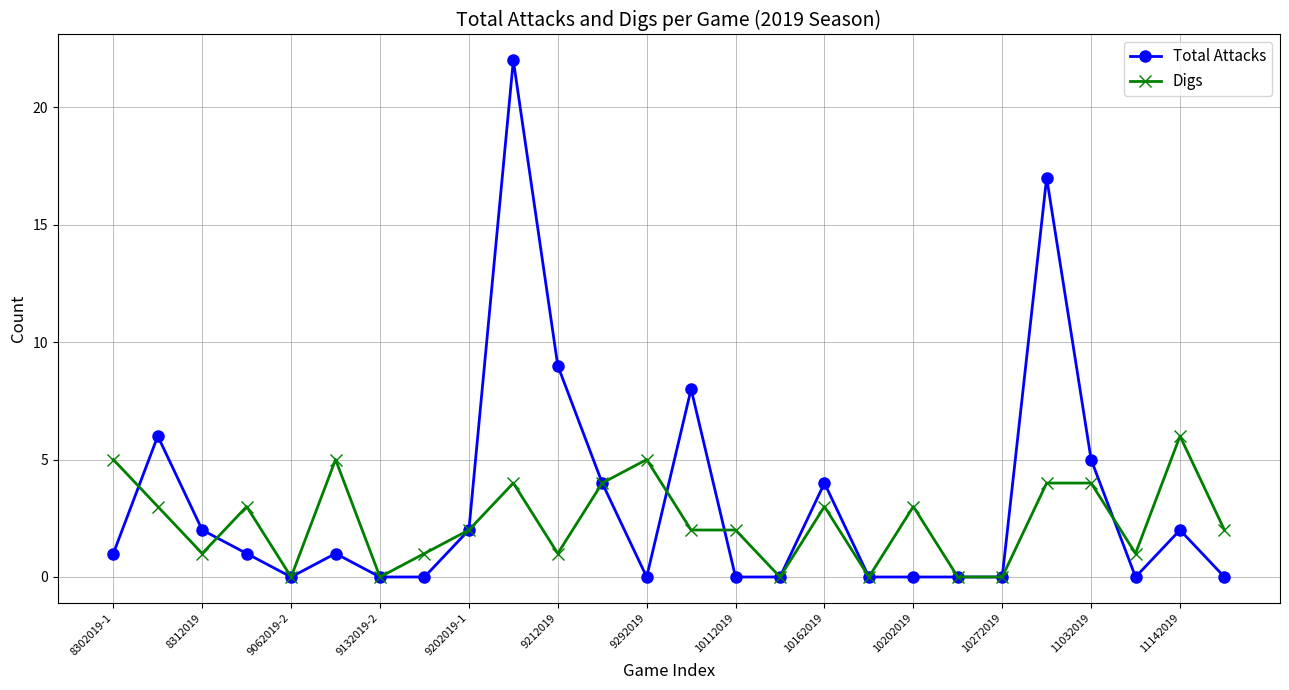

Reading left to right, transcribe all the data shown in this chart.

Total Attacks: 1	6	2	1	0	1	0	0	2	22	9	4	0	8	0	0	4	0	0	0	0	17	5	0	2	0
Digs: 5	3	1	3	0	5	0	1	2	4	1	4	5	2	2	0	3	0	3	0	0	4	4	1	6	2